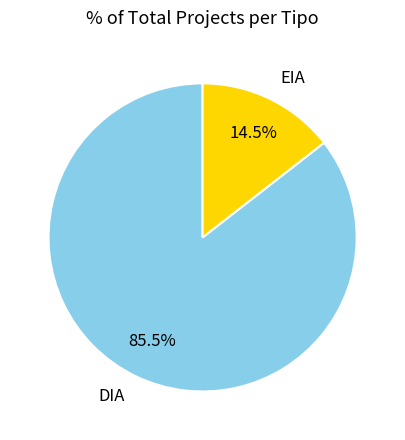

To the nearest percent, what is the combined percentage of EIA and DIA?

100%